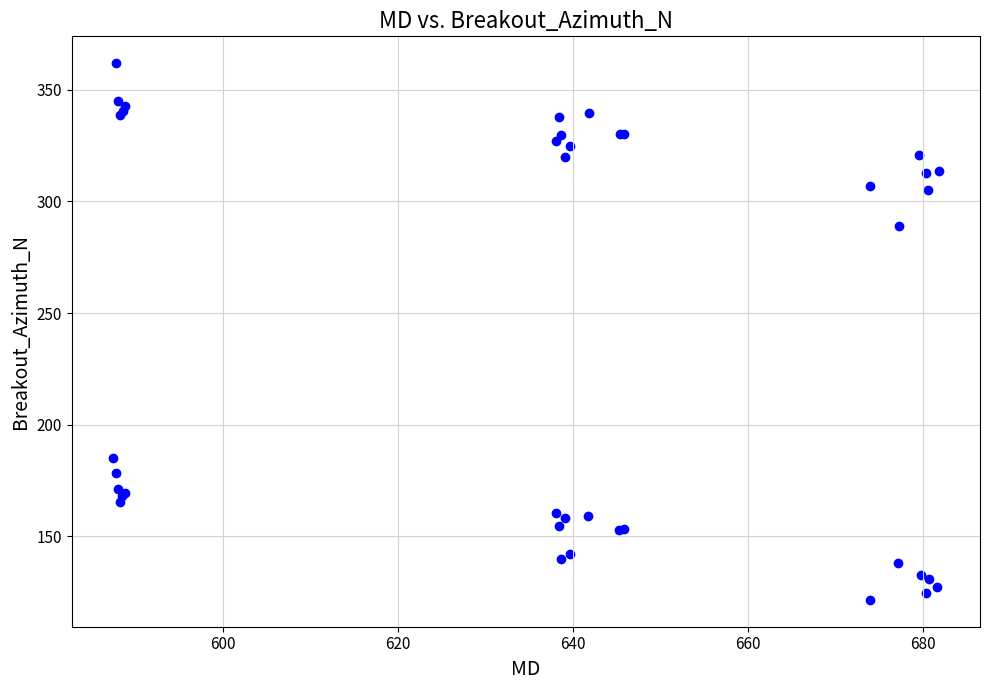

What Y value in the scatter plot is closest to 241?

288.8